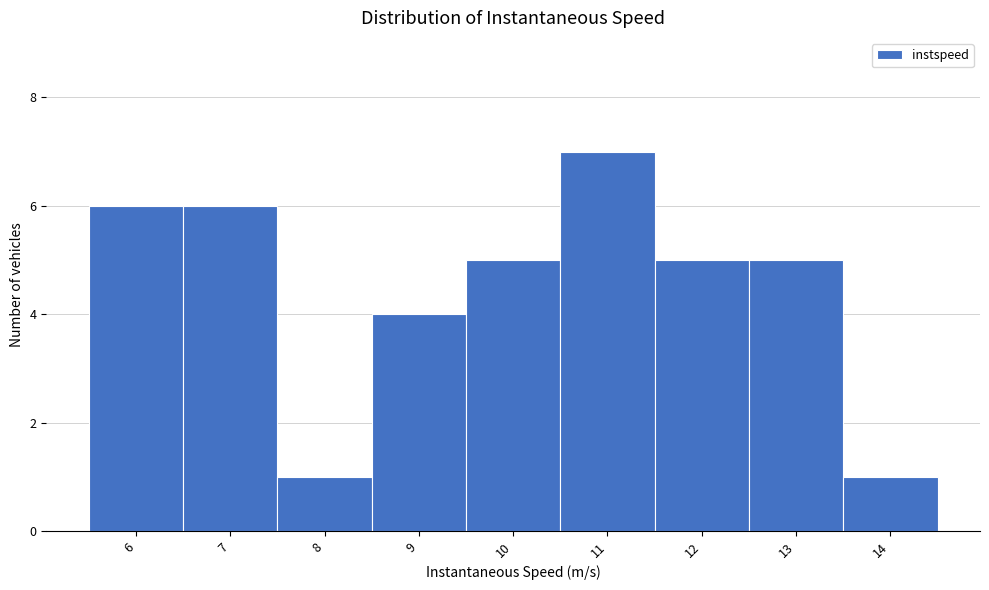

Reading right to left, transcribe all the data shown in this chart.

14=1	13=5	12=5	11=7	10=5	9=4	8=1	7=6	6=6